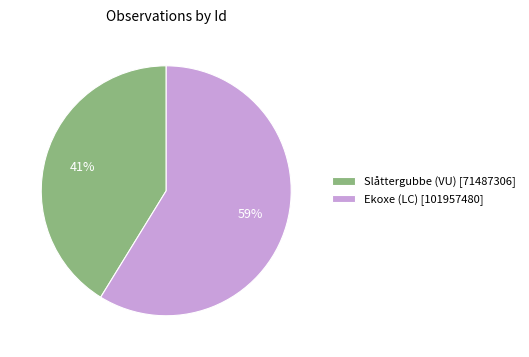

How many segments does this pie chart have?

2